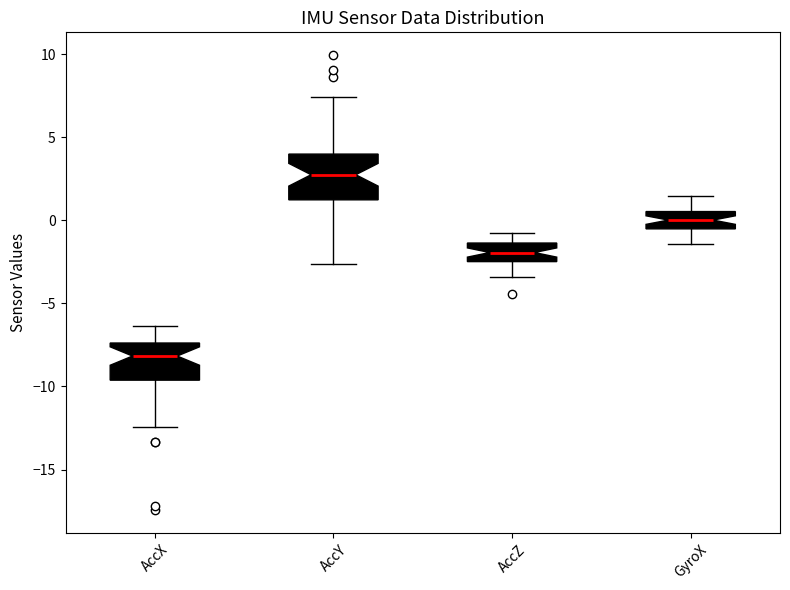

Where is the lower edge of the box for GyroX on the y-axis? The values are not printed on the chart, so give them approximately, as read against the axis.

-0.5